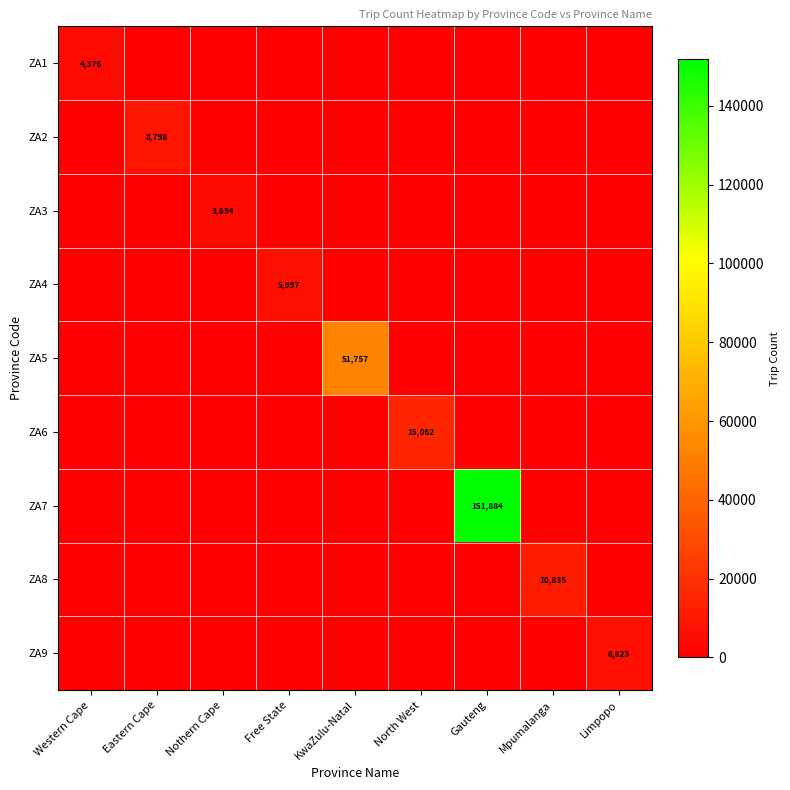

True or false: ZA7 has a value of 151884 at Gauteng.

True